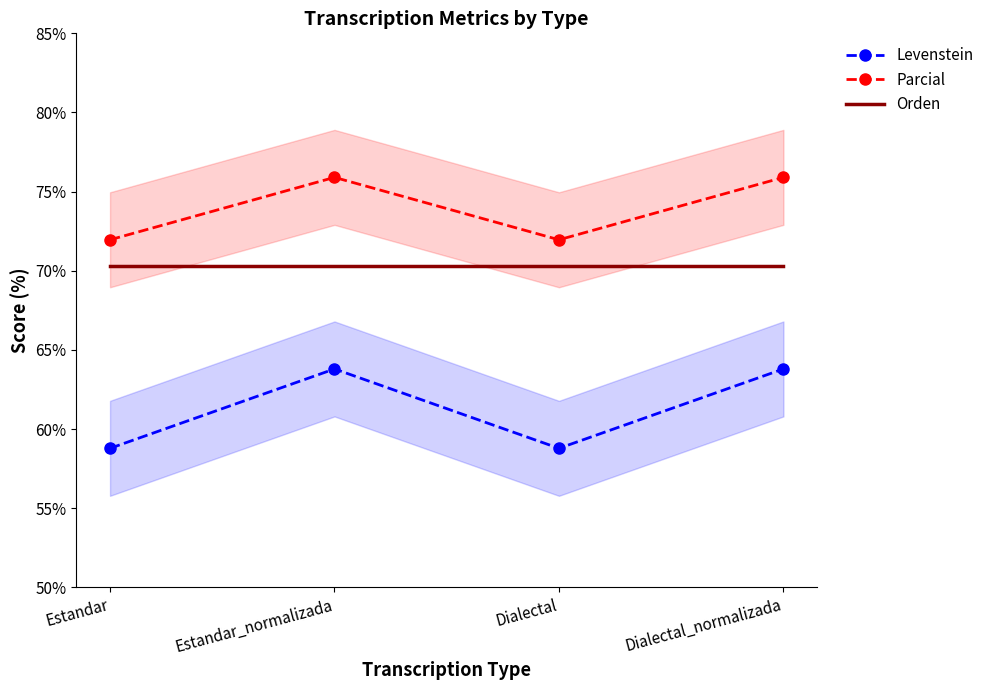

Which has a higher value, Estandar or Dialectal?

Estandar